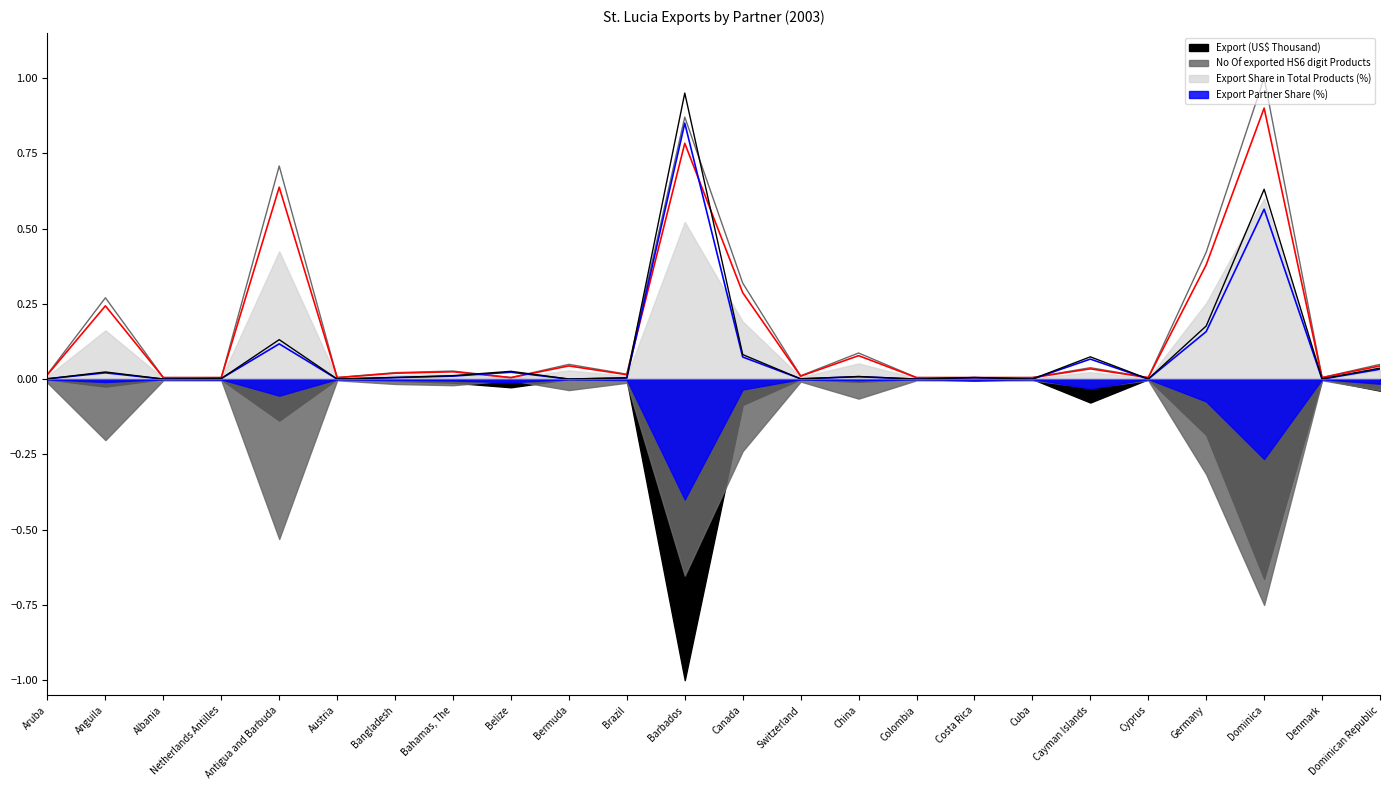

What is the label of the 20th point from the left?

Cyprus